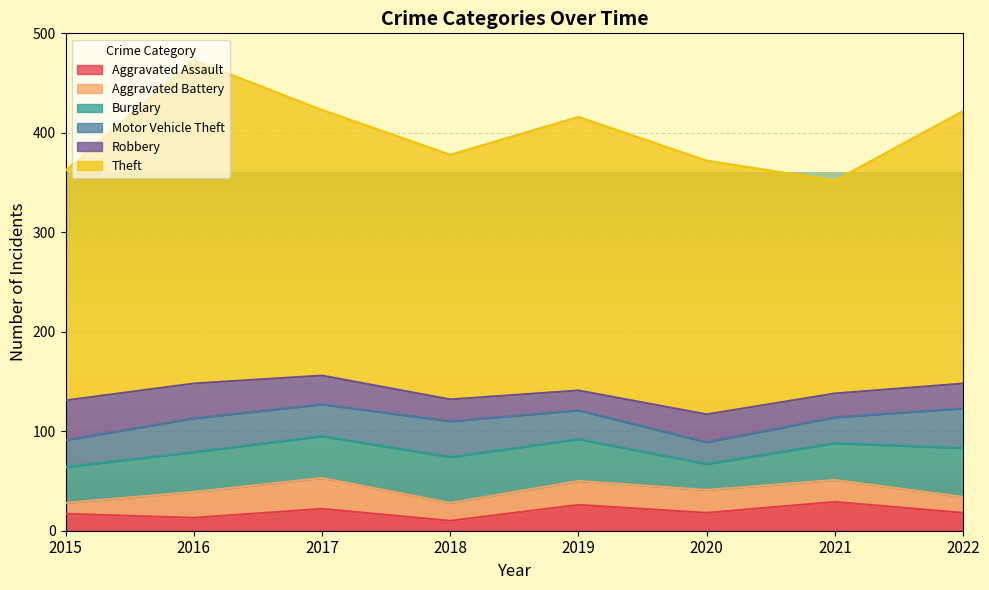

What is the difference between the Aggravated Battery values at 2016 and 2020?

3